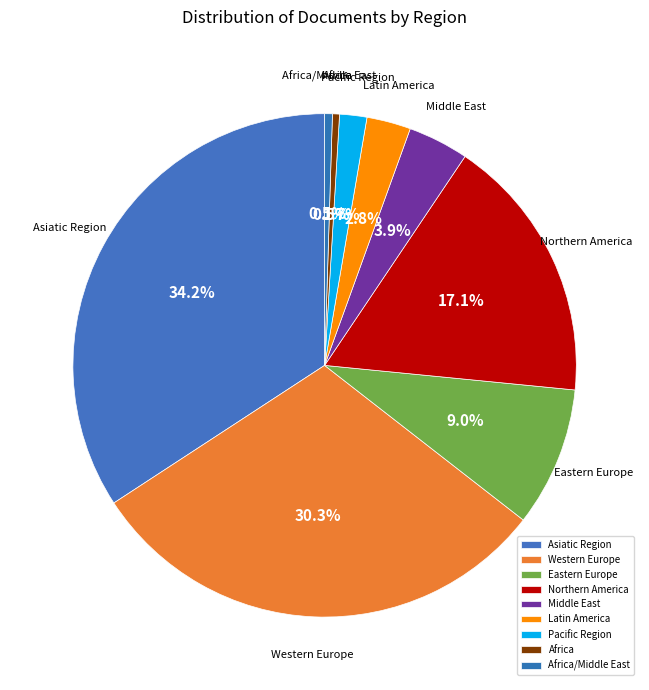

Count the number of slices in the pie.

9